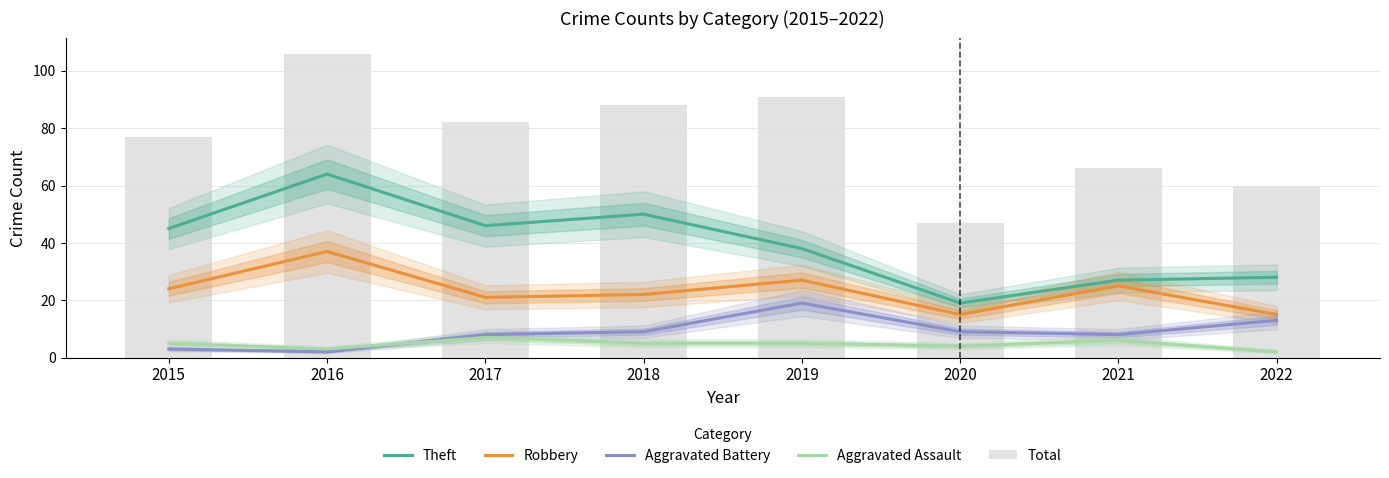

What is the lowest value of the Theft series?

19